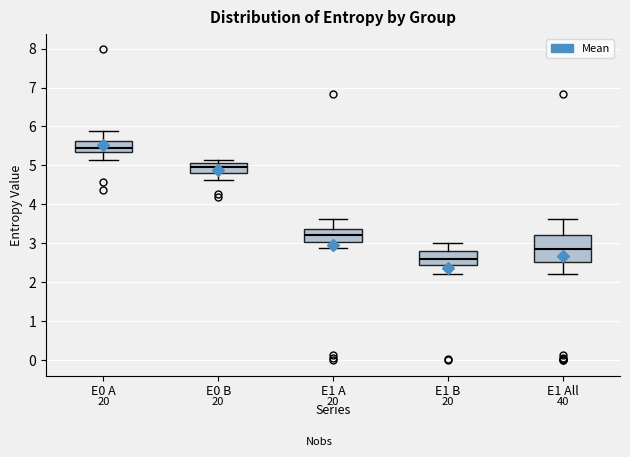

Where does the lower whisker of the box for E1 All end on the y-axis? The values are not printed on the chart, so give them approximately, as read against the axis.

2.2